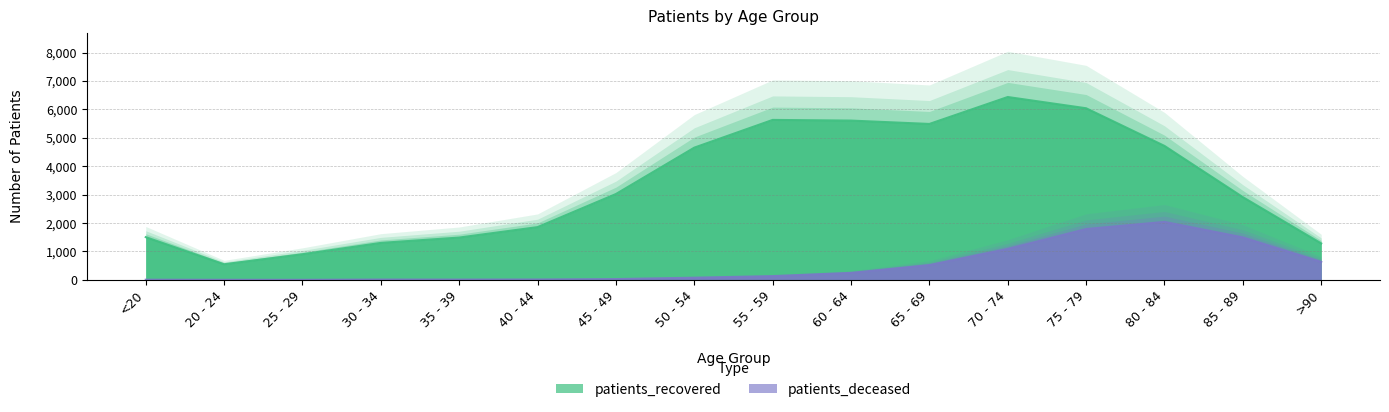

How many data points in patients_recovered are above 3022?

7